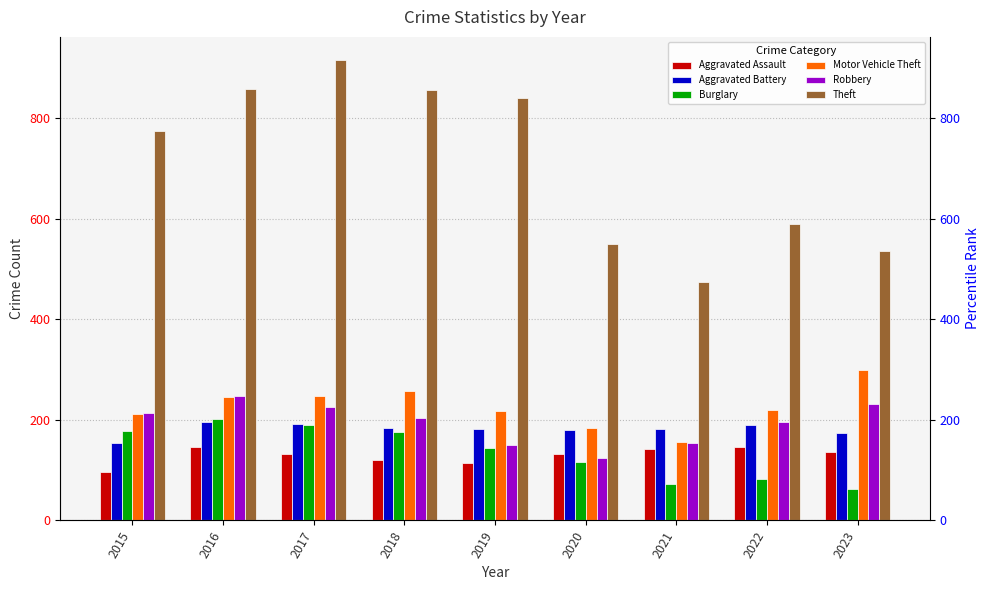

What is the total value across all series at 2020?

1284